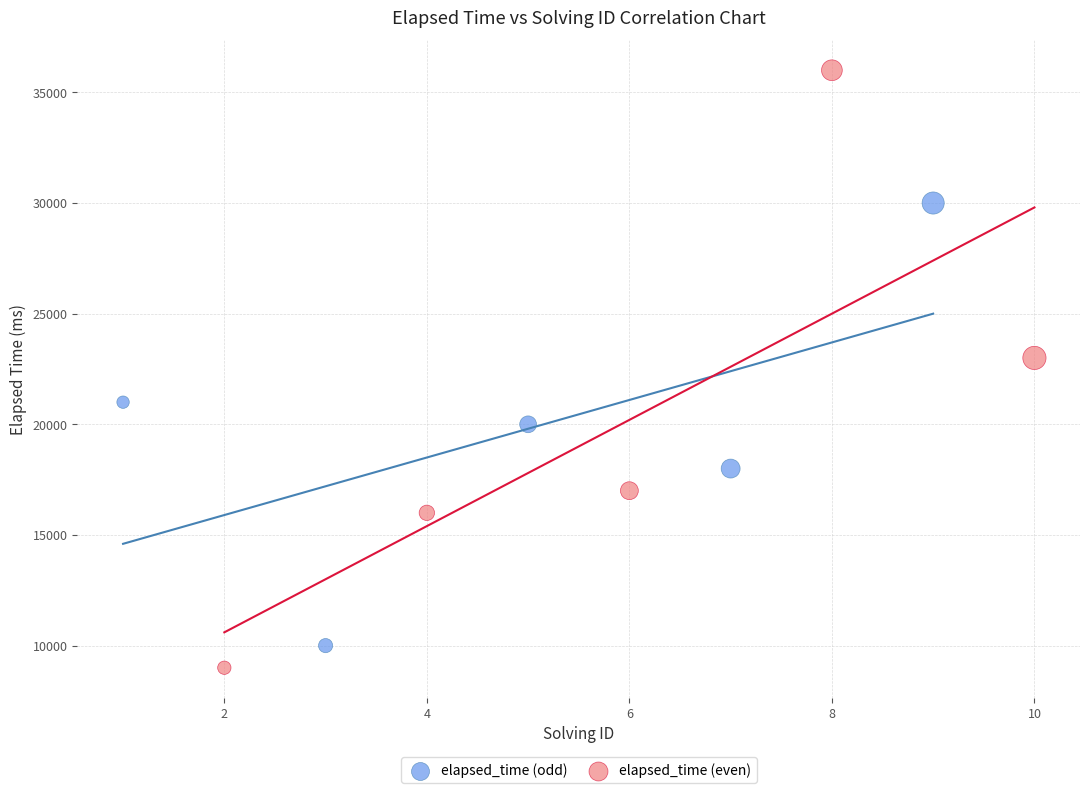

Which series has the widest spread of Y values?

elapsed_time (even)